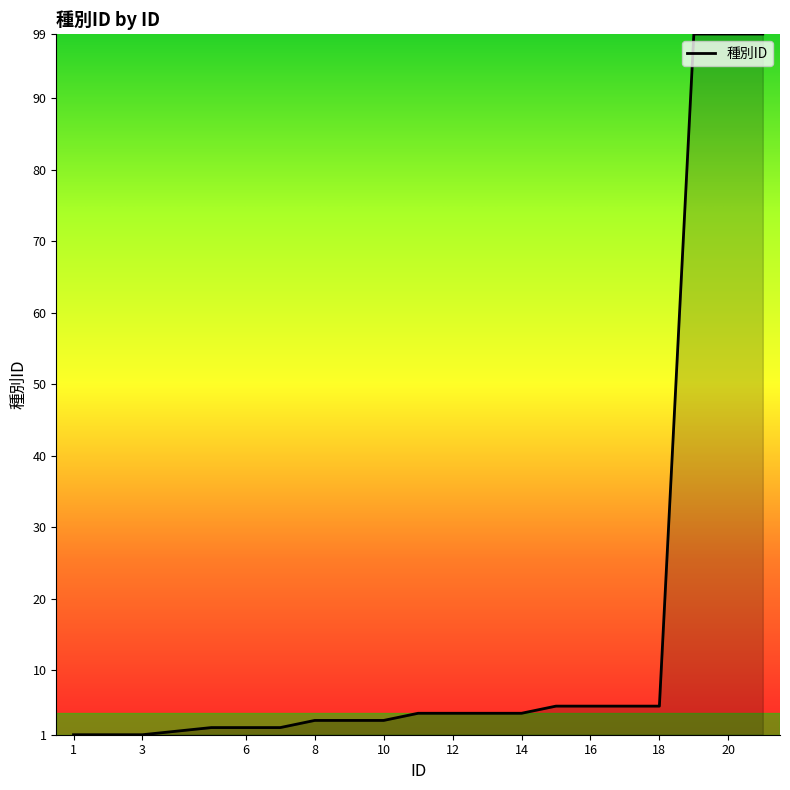

How many lines are shown in the chart?

1